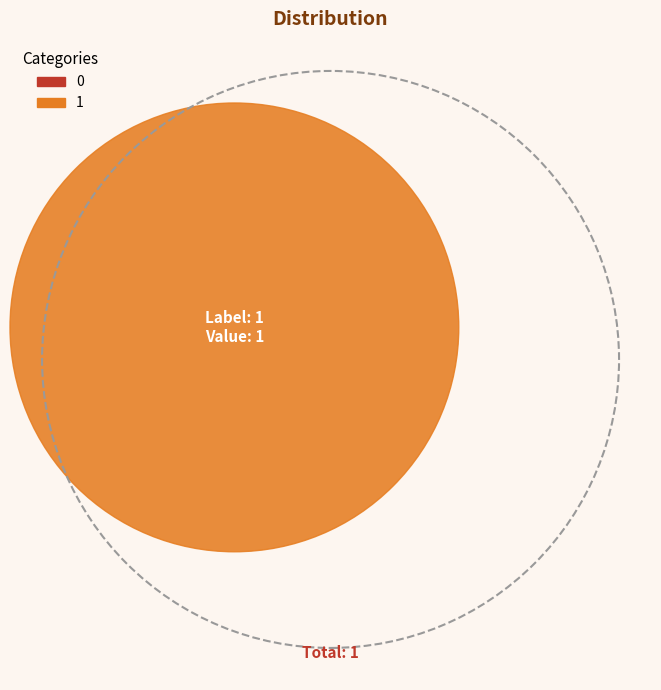

What is the change in value from 0 to 1?

+1